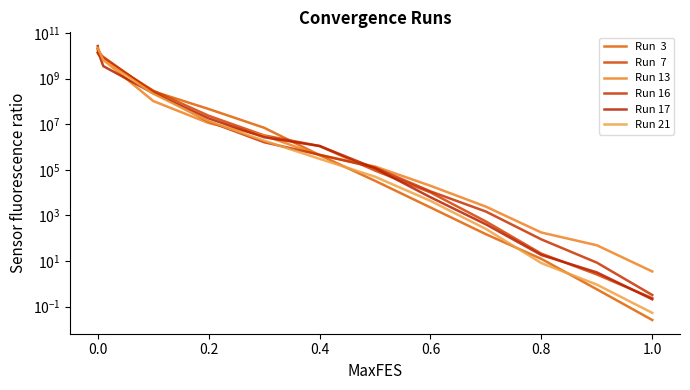

Which series has the largest range (max minus min)?

Run 17